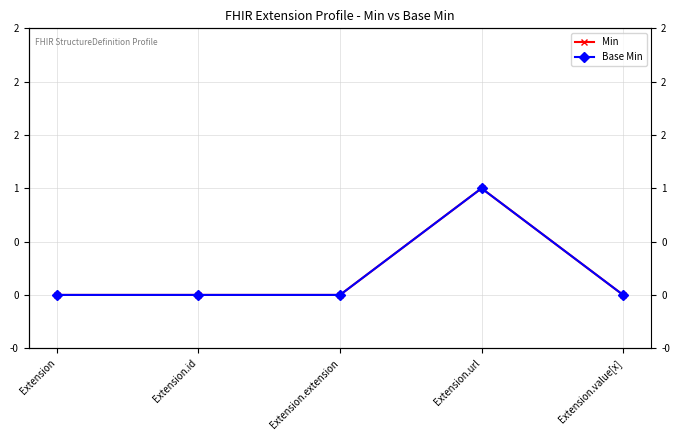

At which category is the sum across all series the highest?

Extension.url